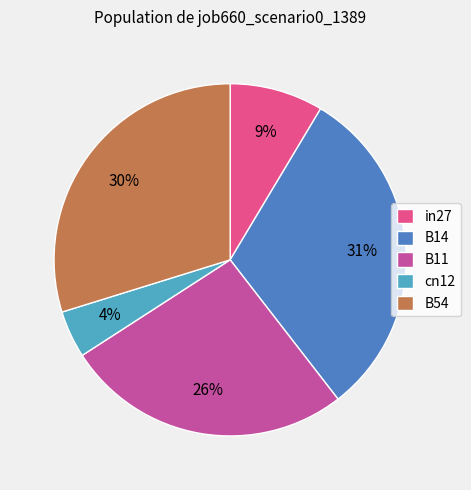

Rank the categories by value from lowest to highest.

cn12, in27, B11, B54, B14